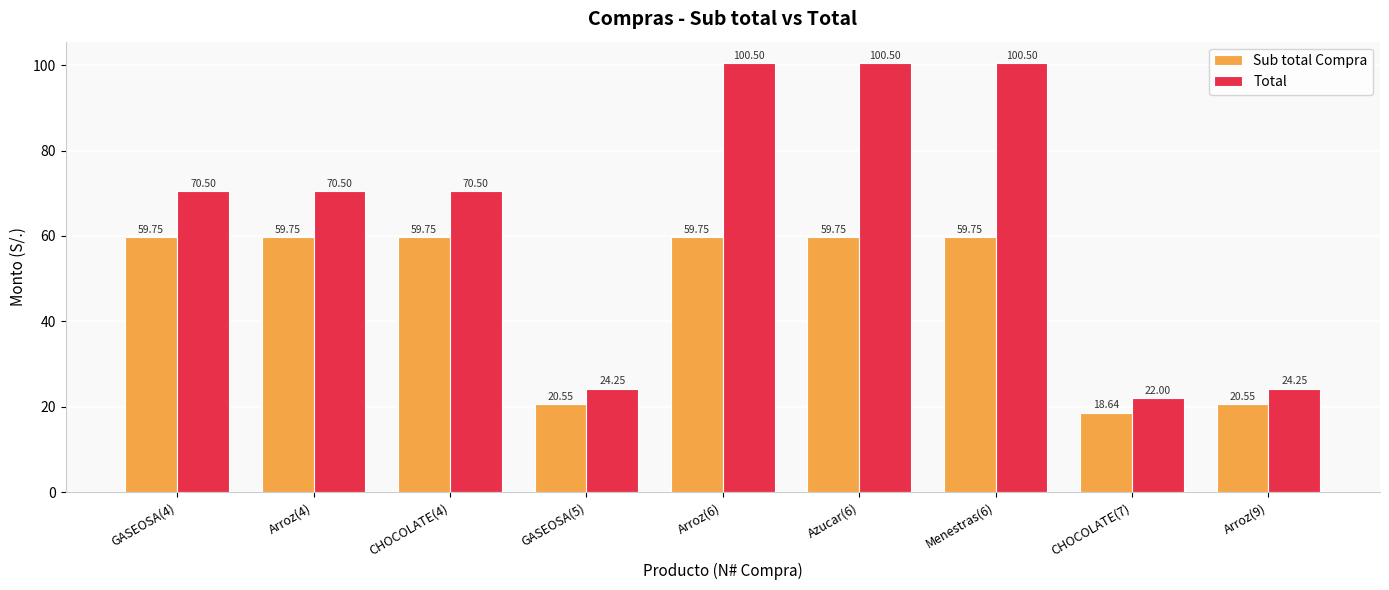

How many data points does each series have?

9